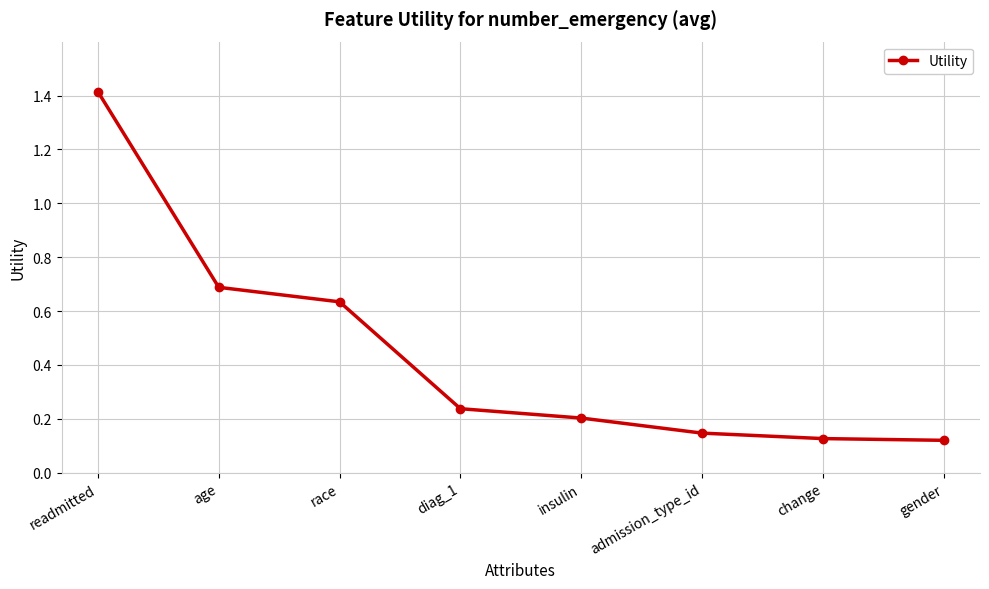

Count the number of categories in the chart.

8